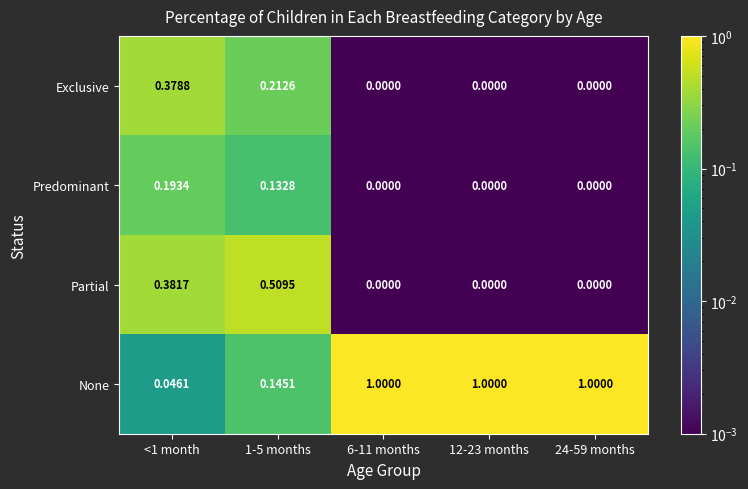

Which series has the largest range (max minus min)?

None